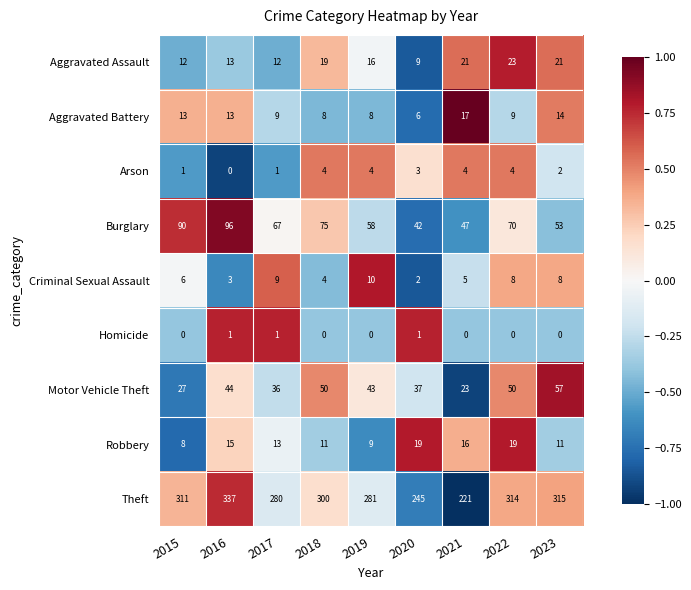

Between 2019 and 2022, which series saw the biggest shift?

Theft